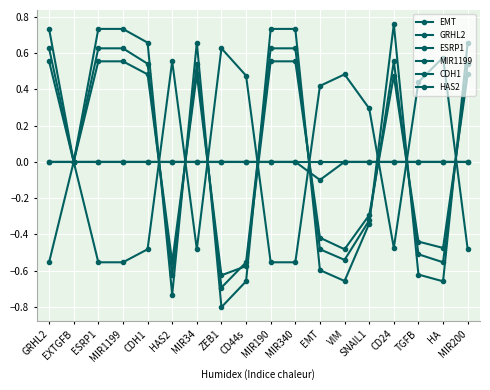

How many interior local peaks does the GRHL2 series have?

2